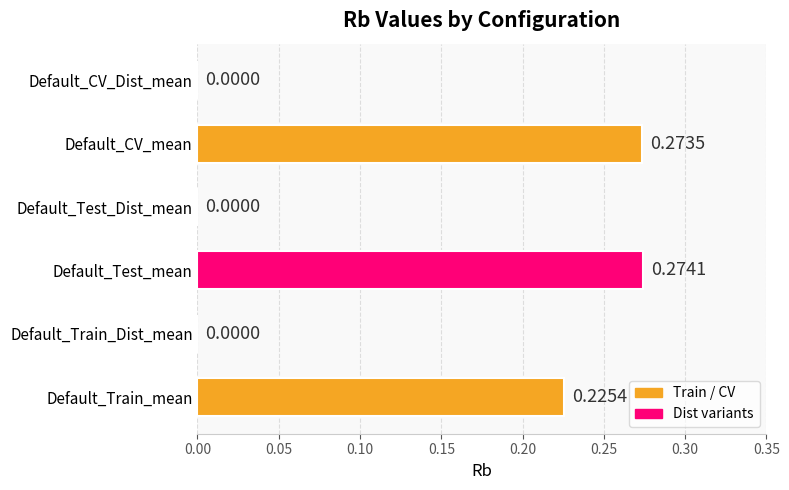

At which category does the chart reach its peak across all series?

Default_Test_mean